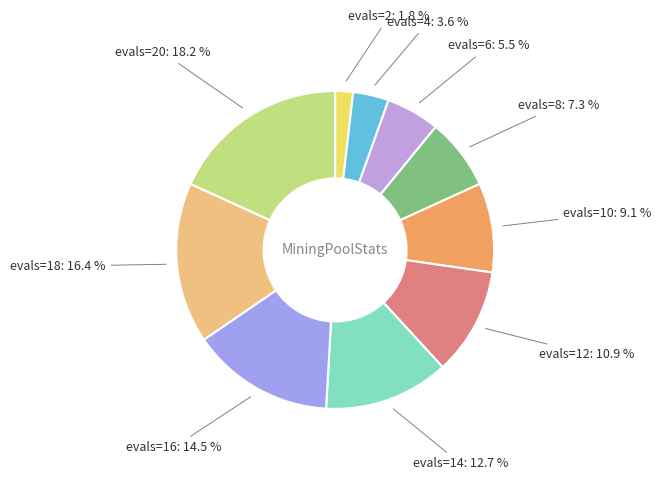

Count the number of slices in the pie.

10